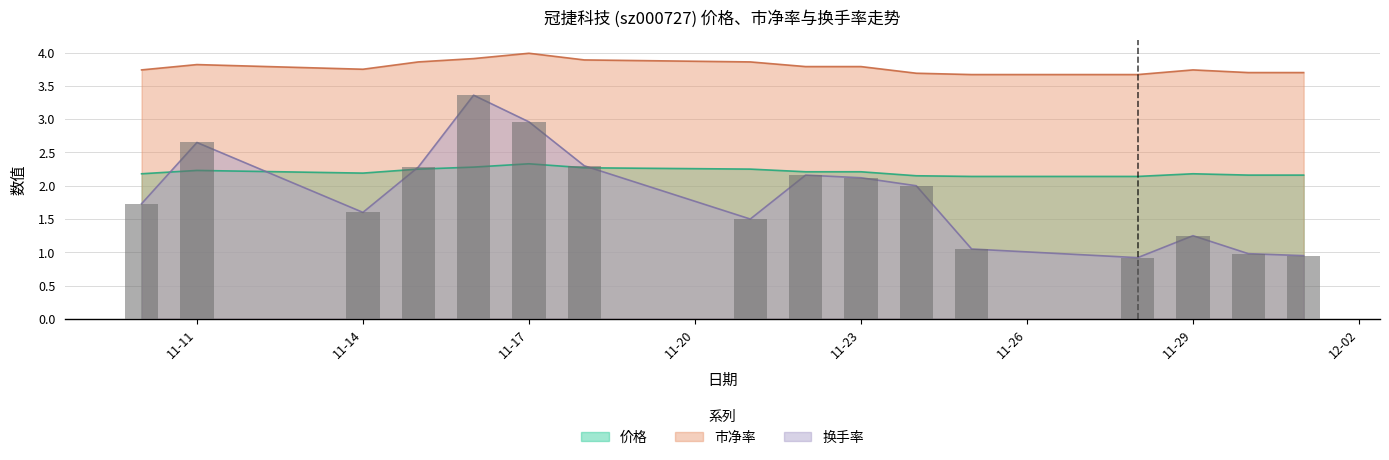

What is the maximum value for 市净率?

4.0